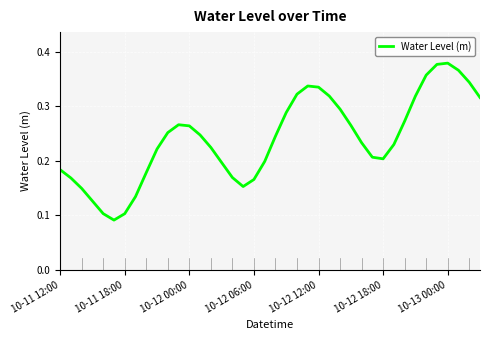

Where is the first local maximum?

11